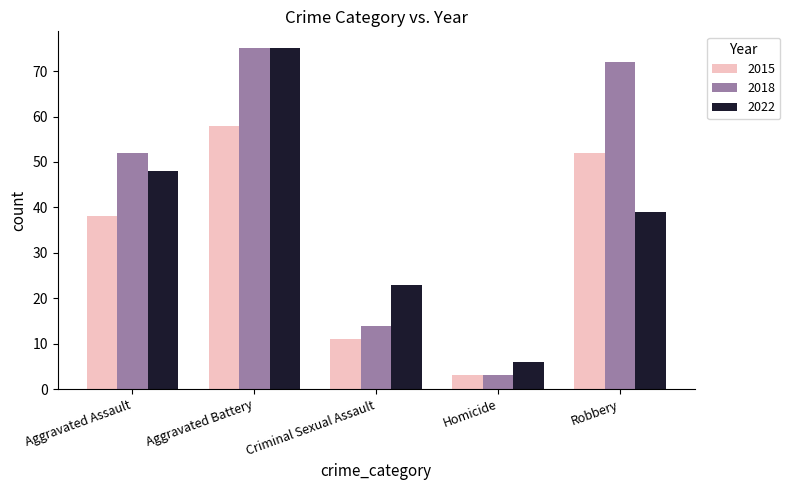

Reading left to right, what are all the values shown in this chart?

2015: 38	58	11	3	52
2018: 52	75	14	3	72
2022: 48	75	23	6	39